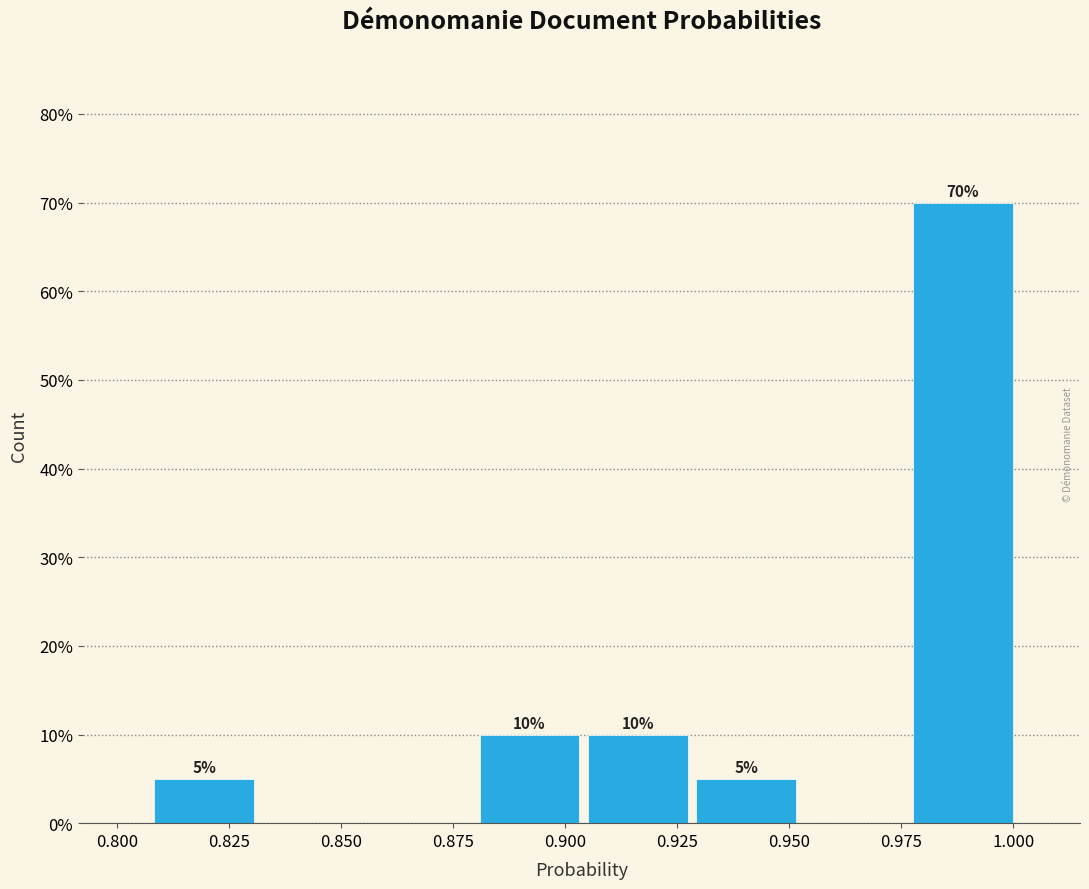

Over which range of the x-axis is the bar tallest?

0.975 to 1.000